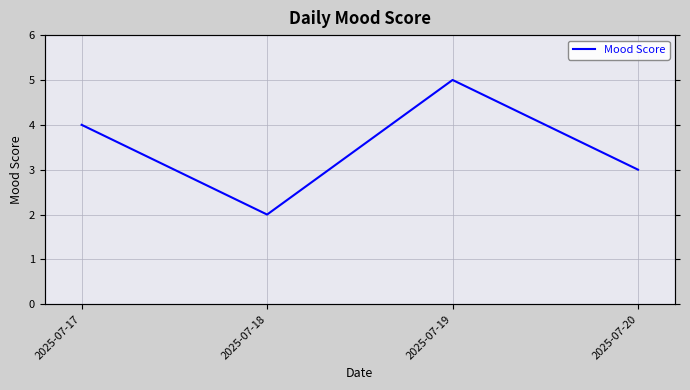

Where is the first local minimum?

2025-07-18